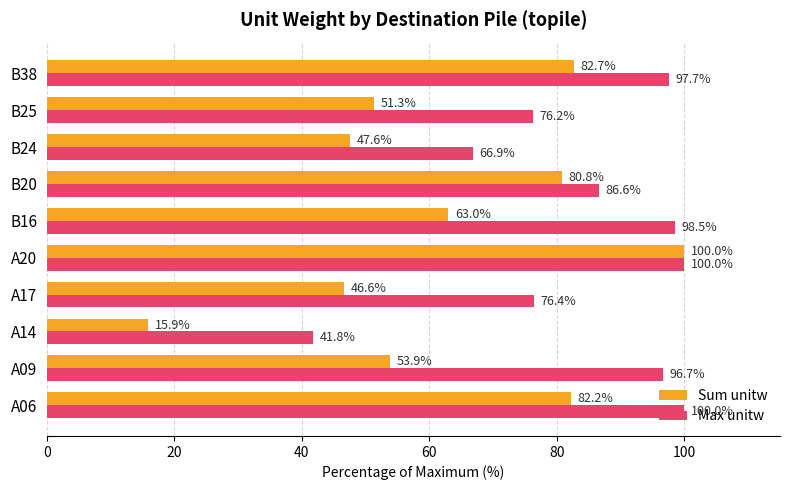

How many distinct data groups are displayed?

2